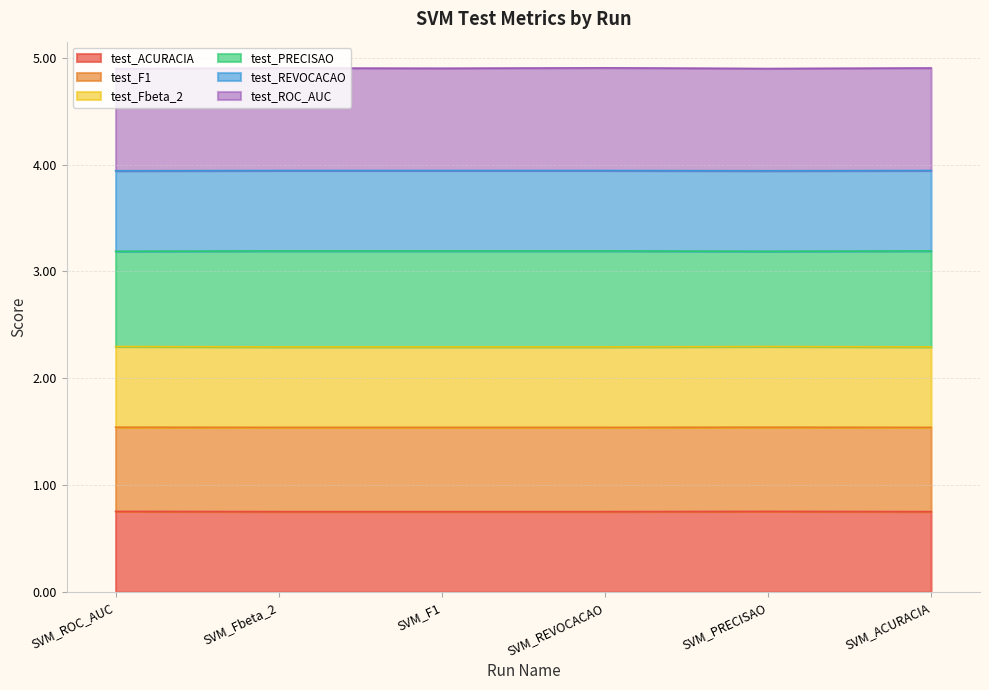

Does the chart display data point markers on the line(s)?

No